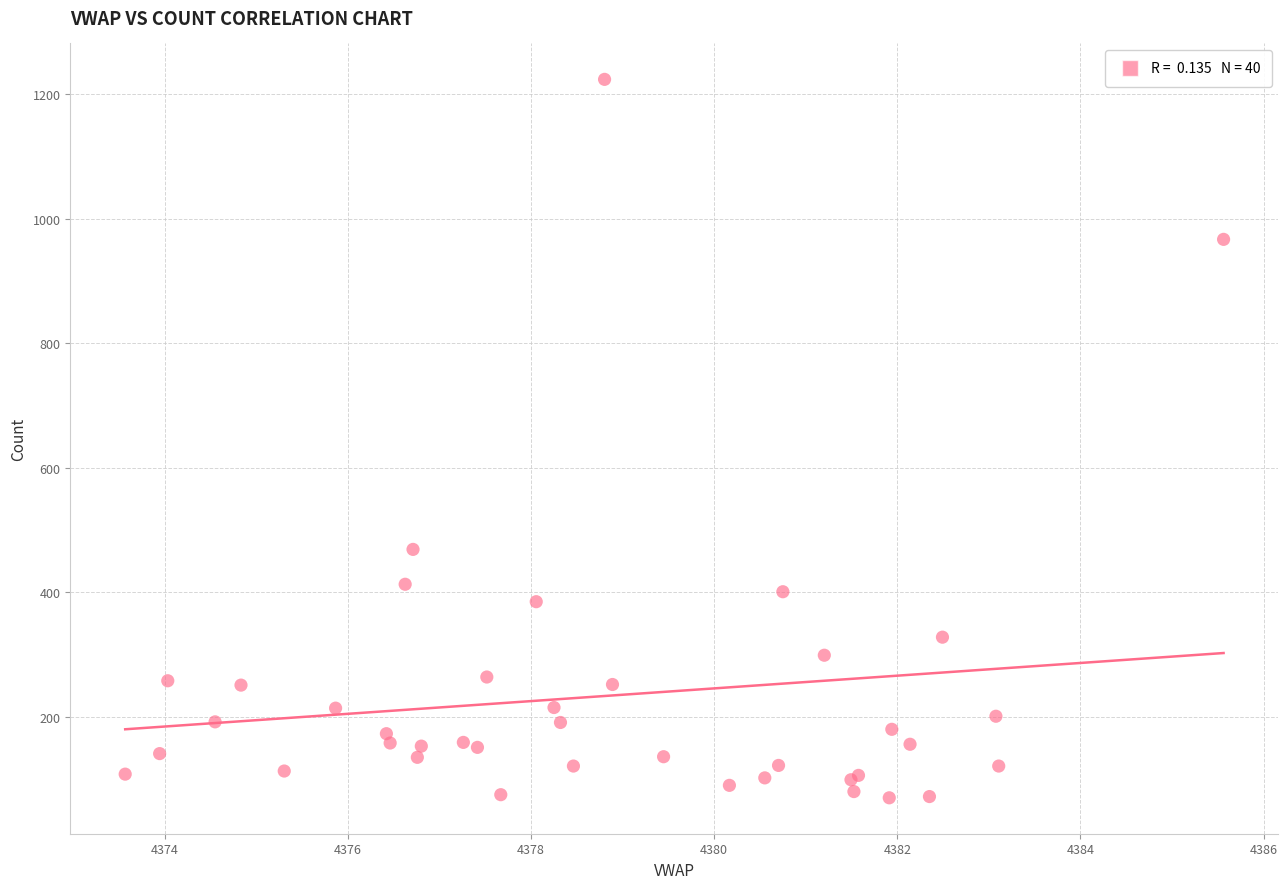

What Y value in the scatter plot is closest to 647?

469